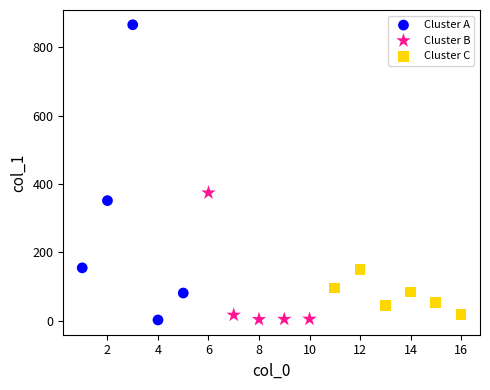

What are all the series names shown in the legend?

Cluster A, Cluster B, Cluster C